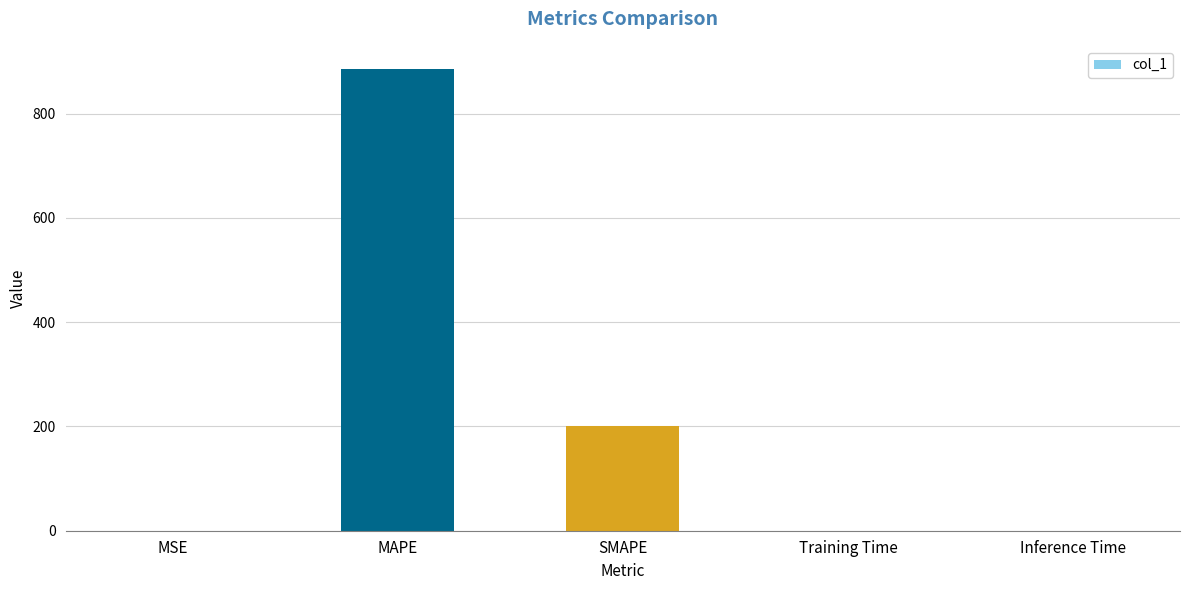

Where is the data nearest to the value 442?

SMAPE